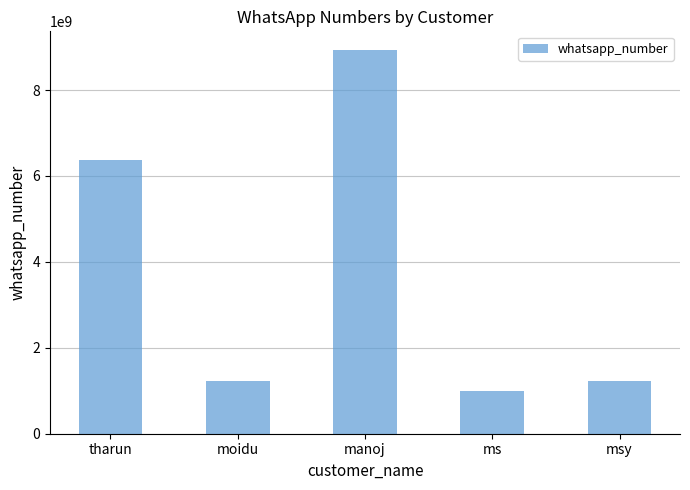

What is the change in value from tharun to moidu?

-5146792887